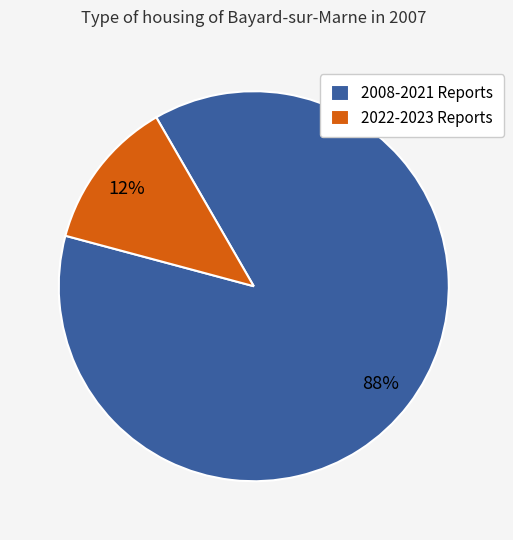

To the nearest percent, what portion does 2022-2023 Reports represent?

13%